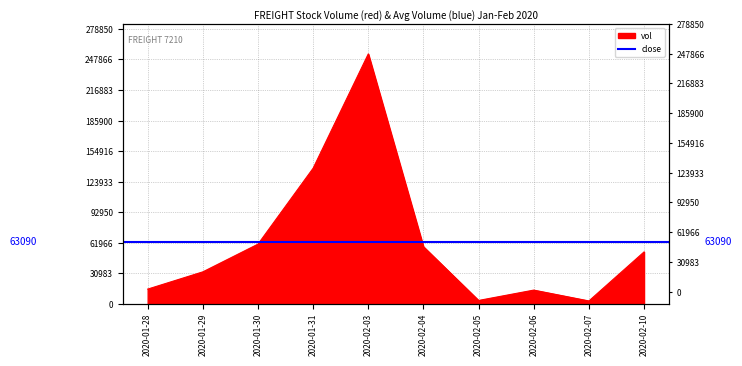

How many lines are shown in the chart?

1